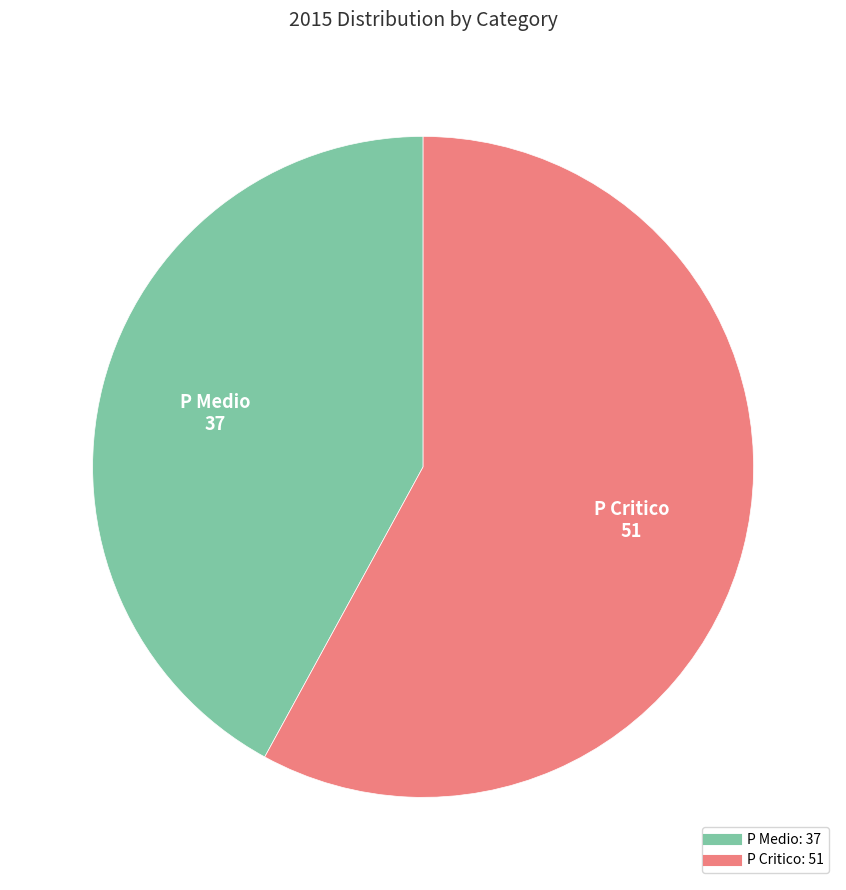

Rank the categories by value from highest to lowest.

P Critico, P Medio